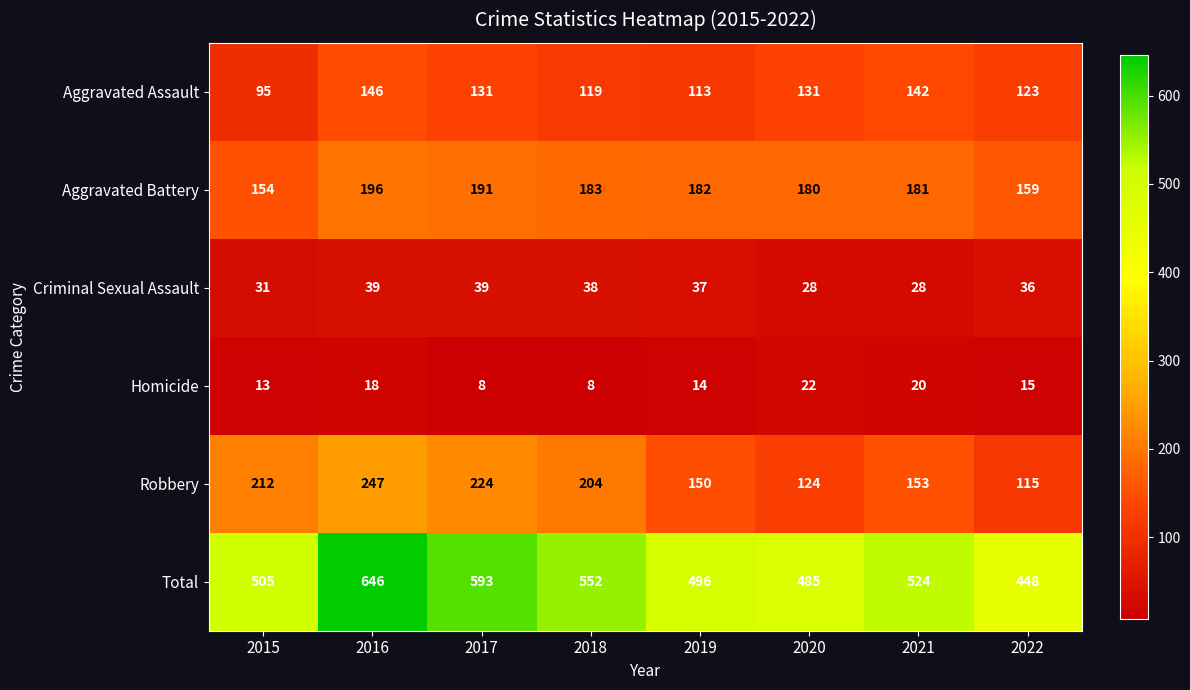

At how many categories does at least one series exceed 247?

8